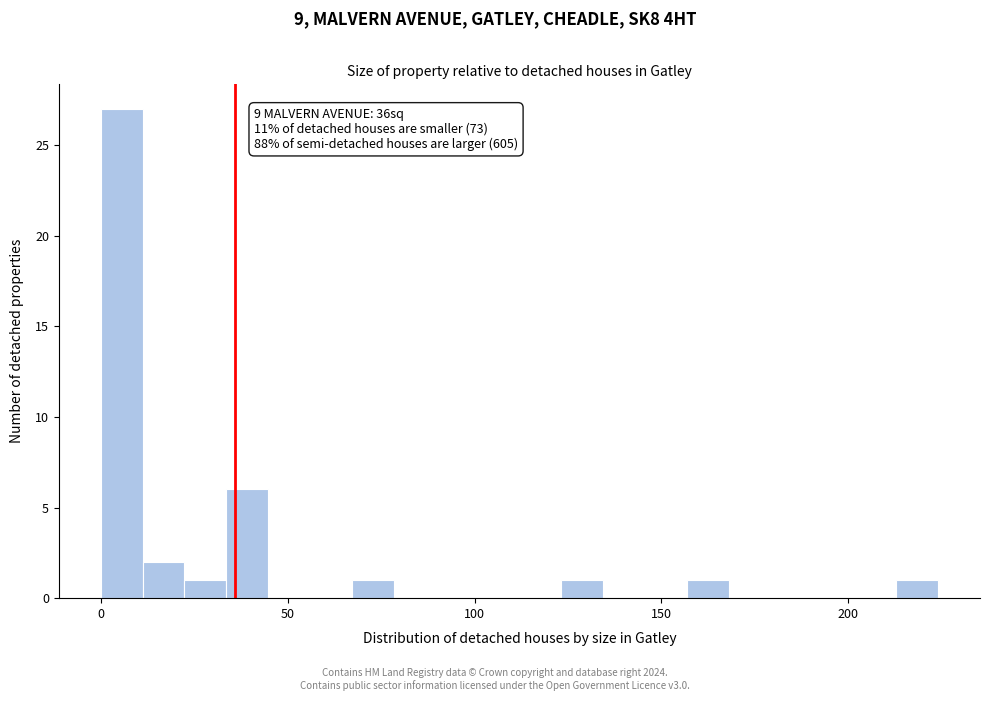

Around what value on the x-axis is the tallest bar? Give the approximate position of its centre, as read against the axis.

5